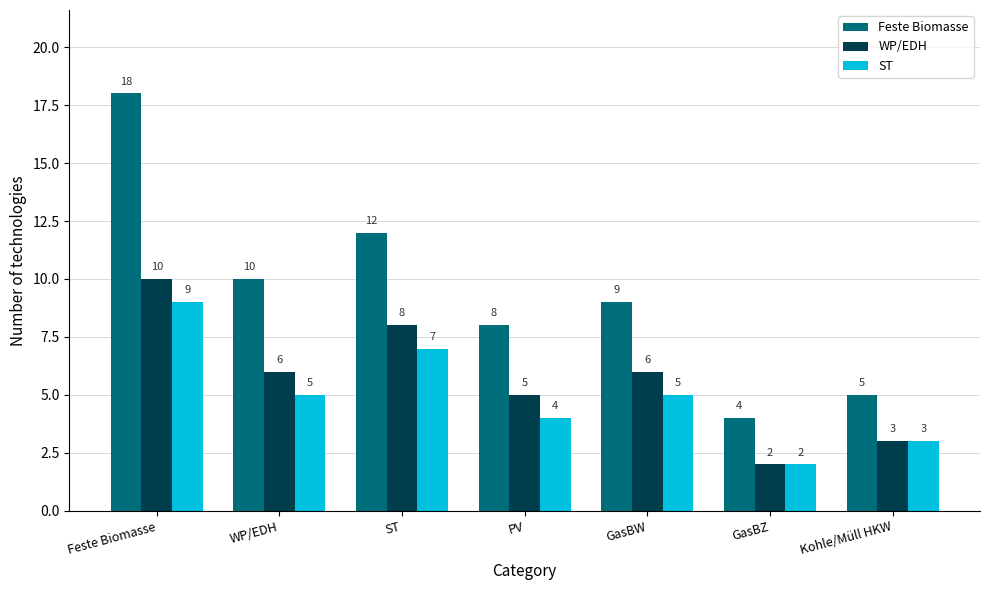

Rank the series by their average value, from highest to lowest.

Feste Biomasse, WP/EDH, ST